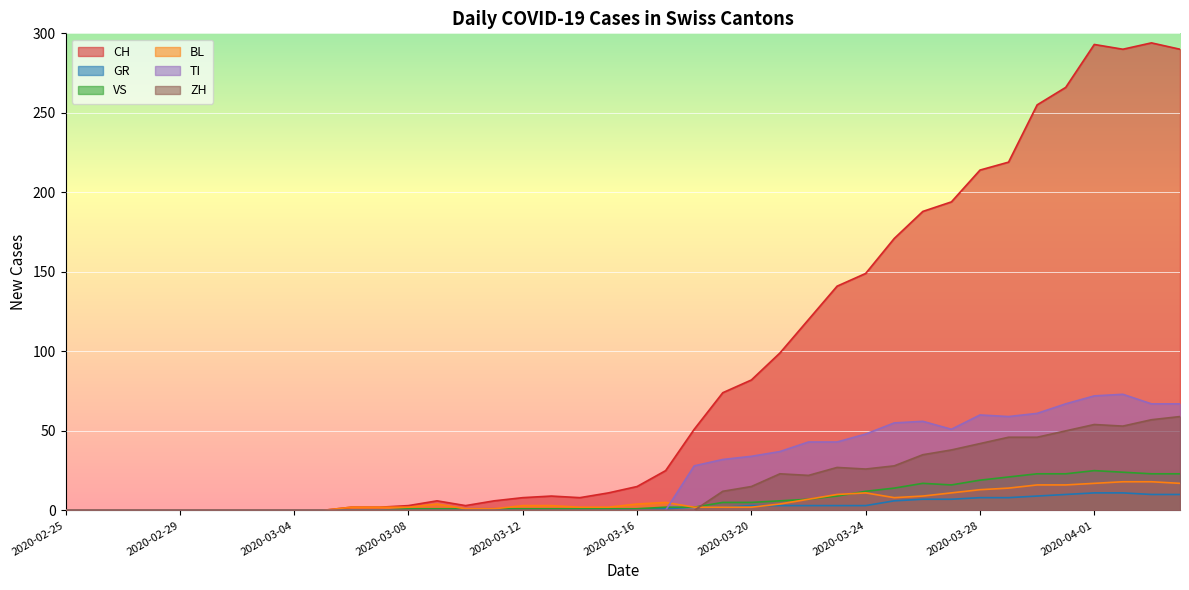

What position from the right is 2020-03-03?

33